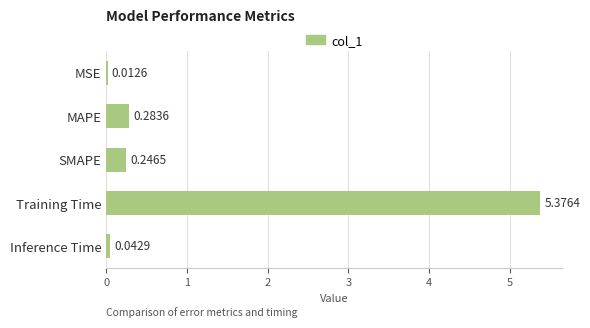

What is the sum of all values?

6.0